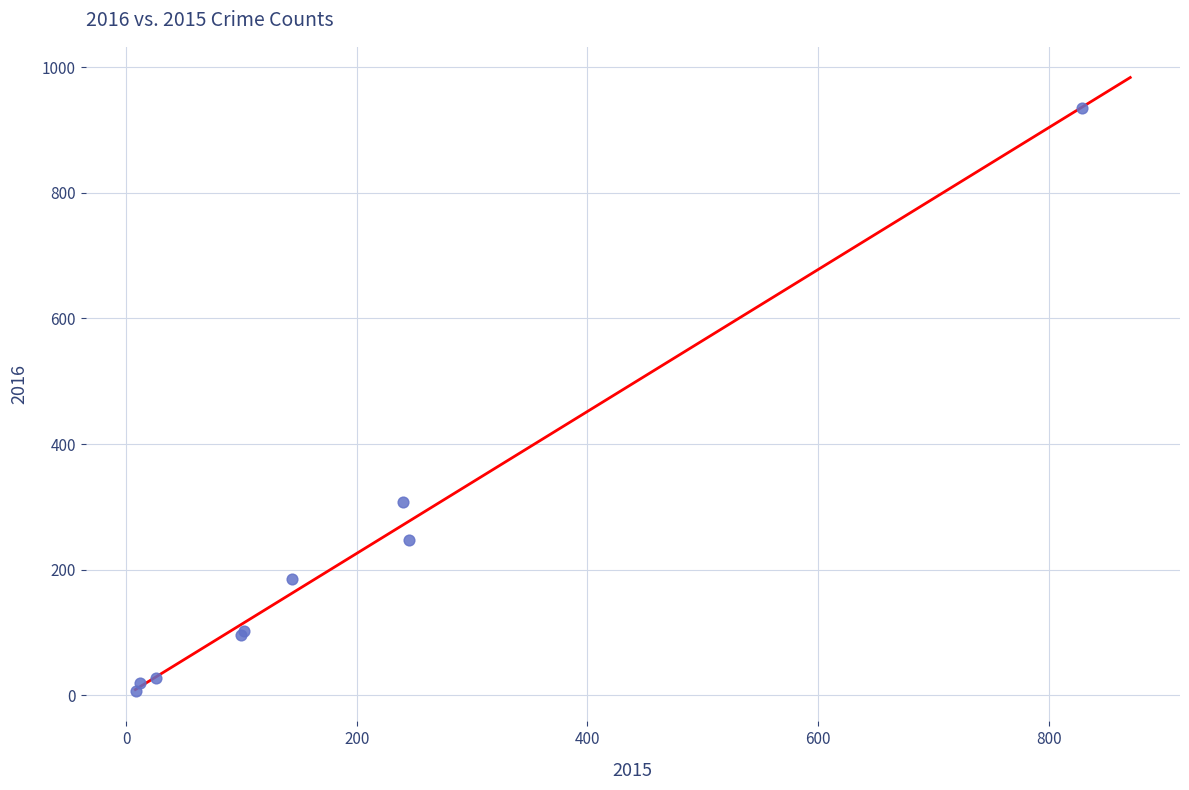

What Y value in the scatter plot is closest to 471?

307